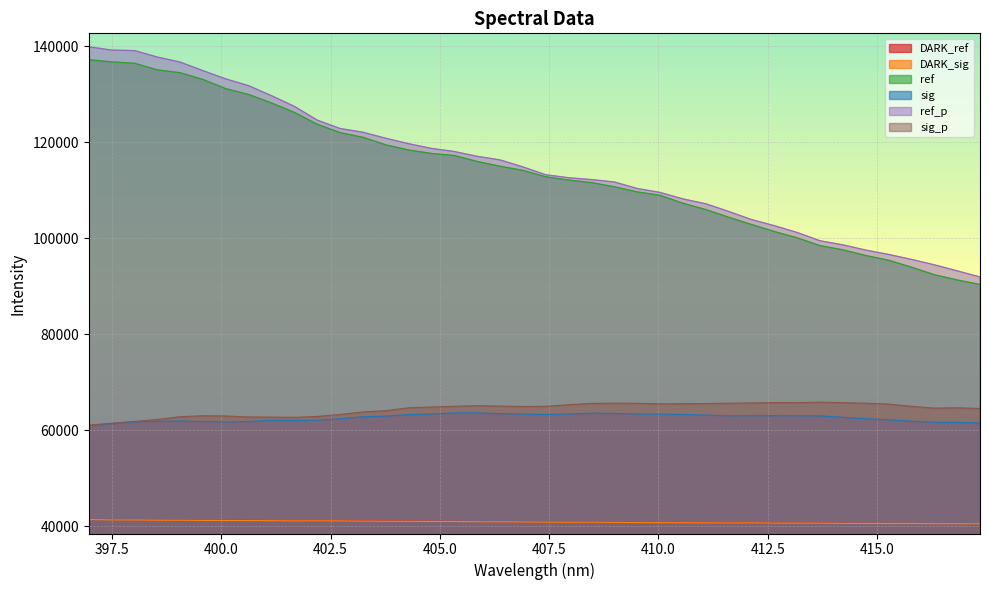

True or false: sig_p and DARK_sig intersect in this chart.

False